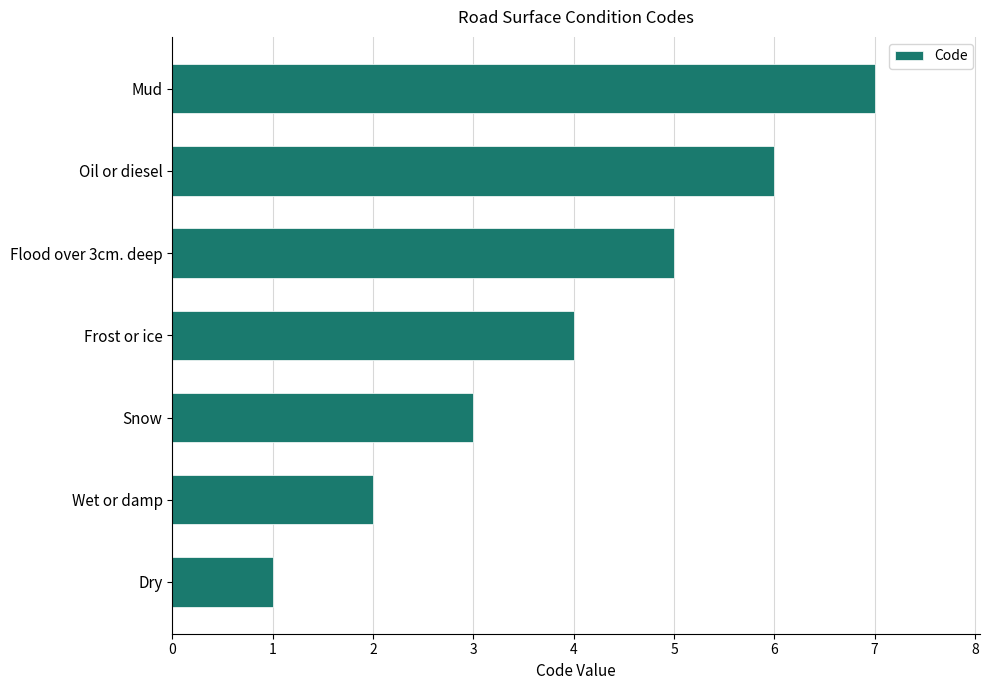

The value at Snow is 2. True or false?

False